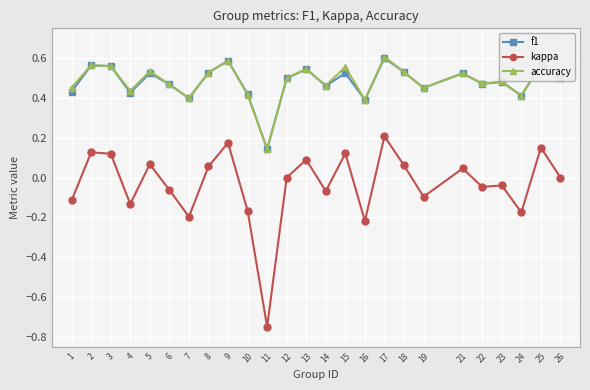

Which label corresponds to the largest value in the chart?

17